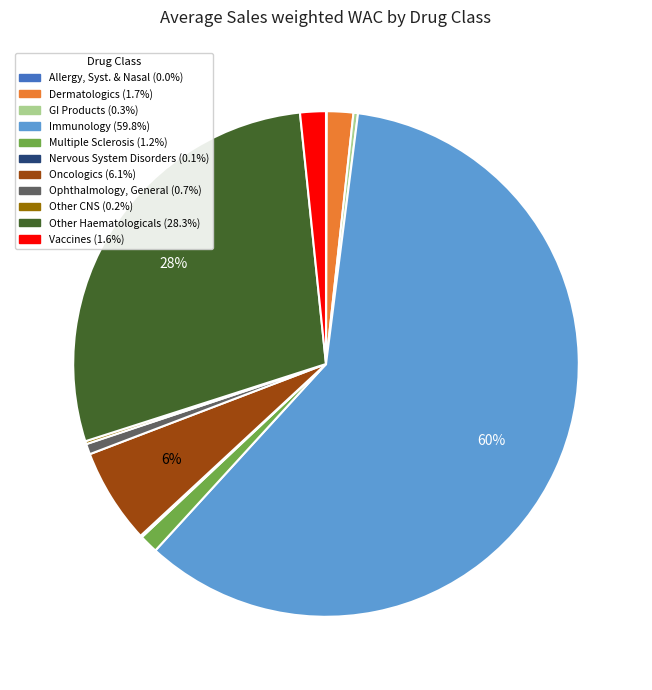

To the nearest percent, what is the average slice percentage?

9%